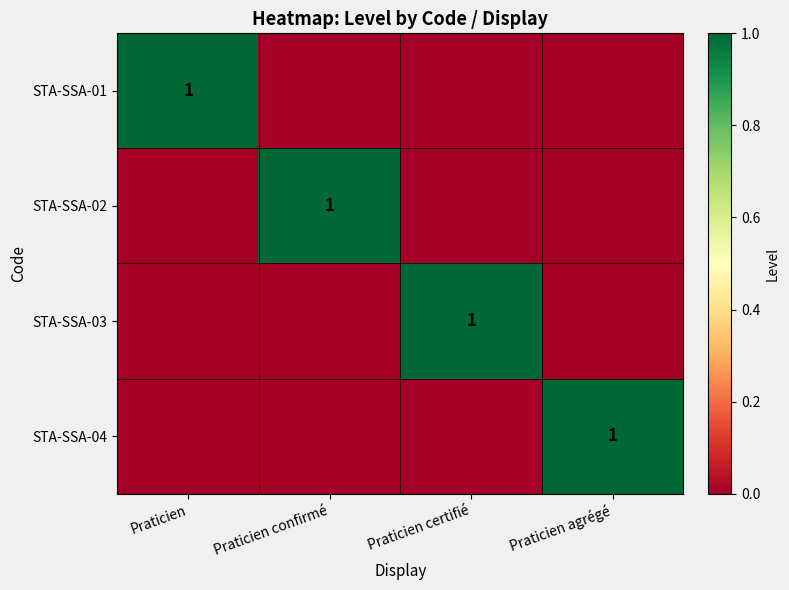

The STA-SSA-01 series shows 0 at Praticien. True or false?

False